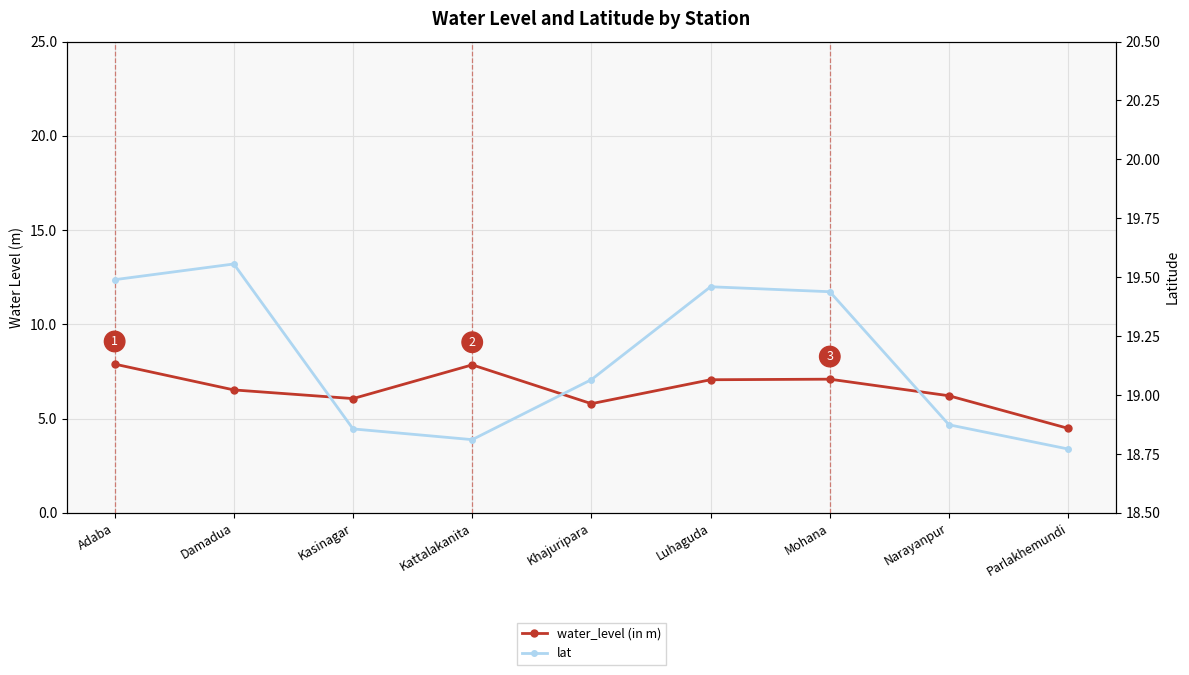

What position from the right is Khajuripara?

5